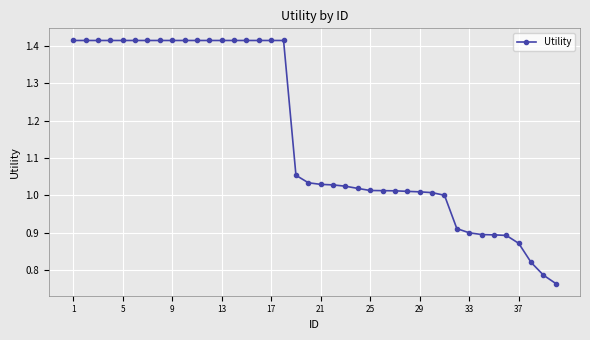

What is the sum of all values?

46.4